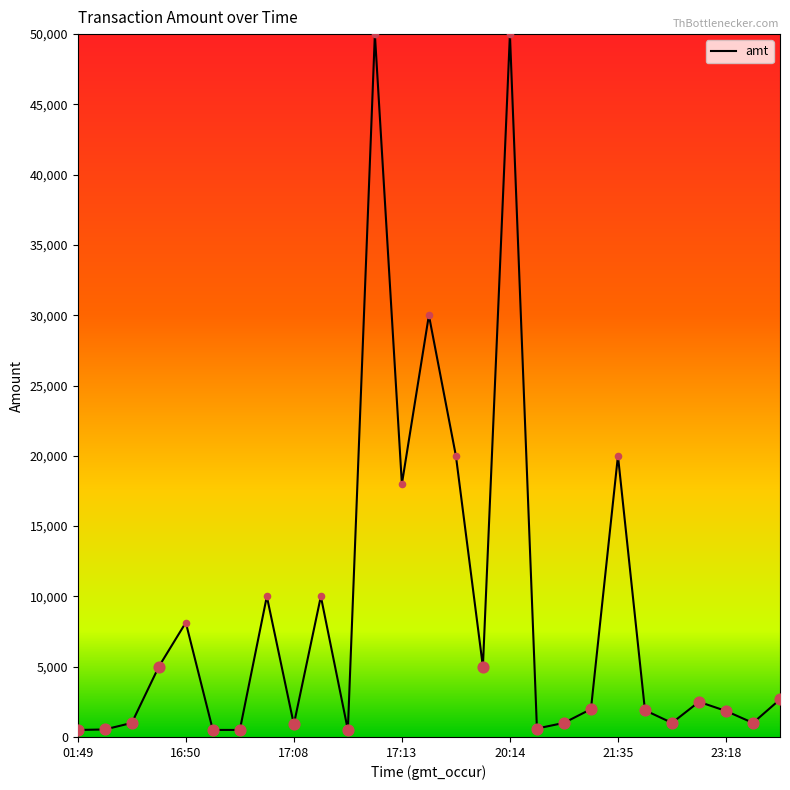

What is the difference between the maximum and minimum values?

49502.0